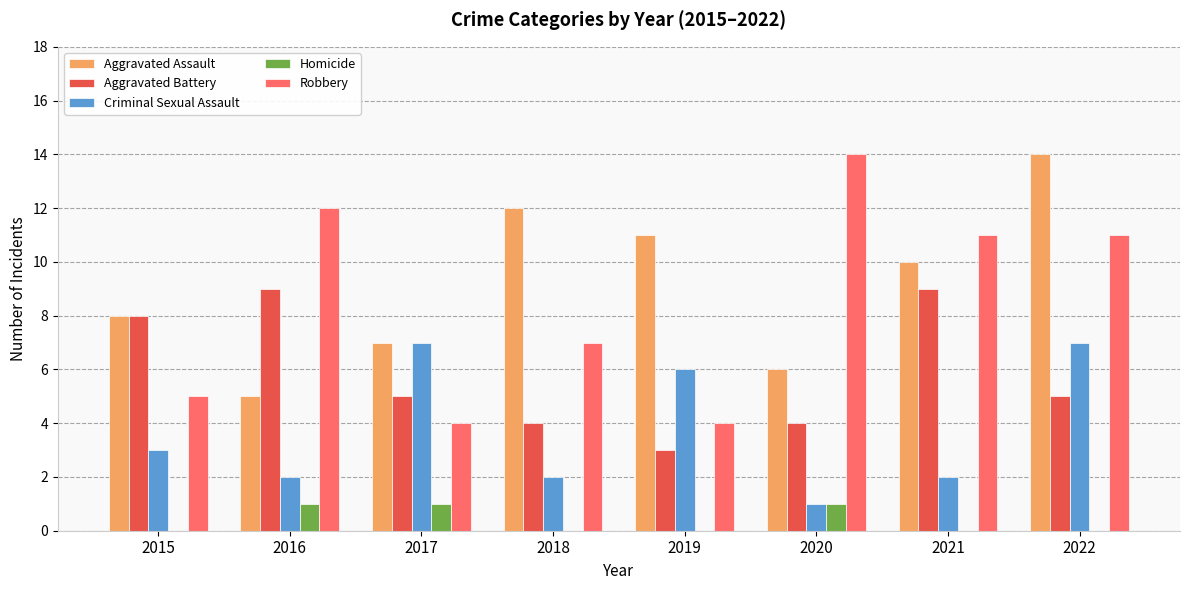

The Robbery series shows 6 at 2017. True or false?

False